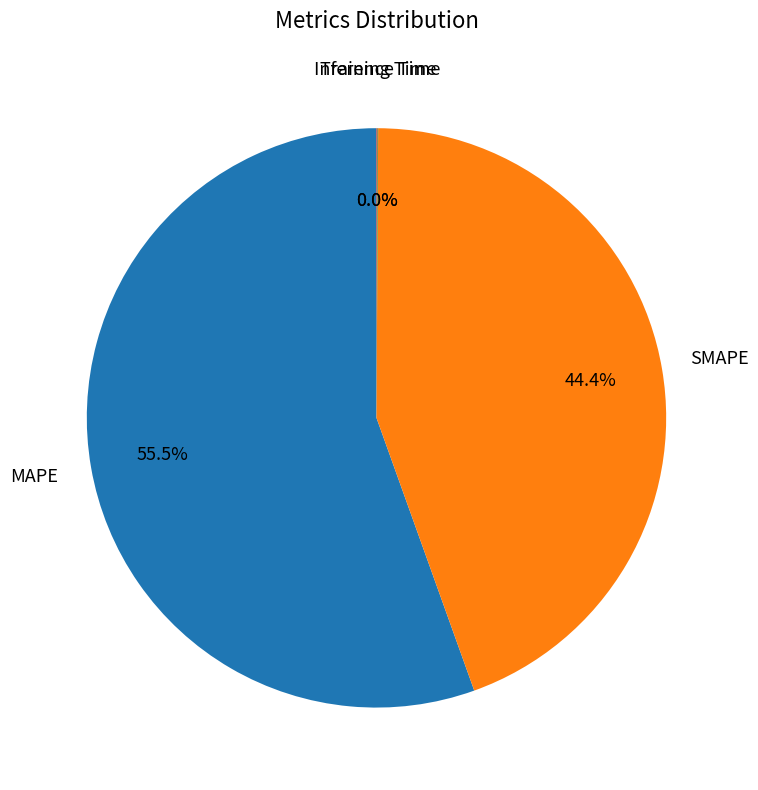

Is there a majority slice in this chart?

Yes